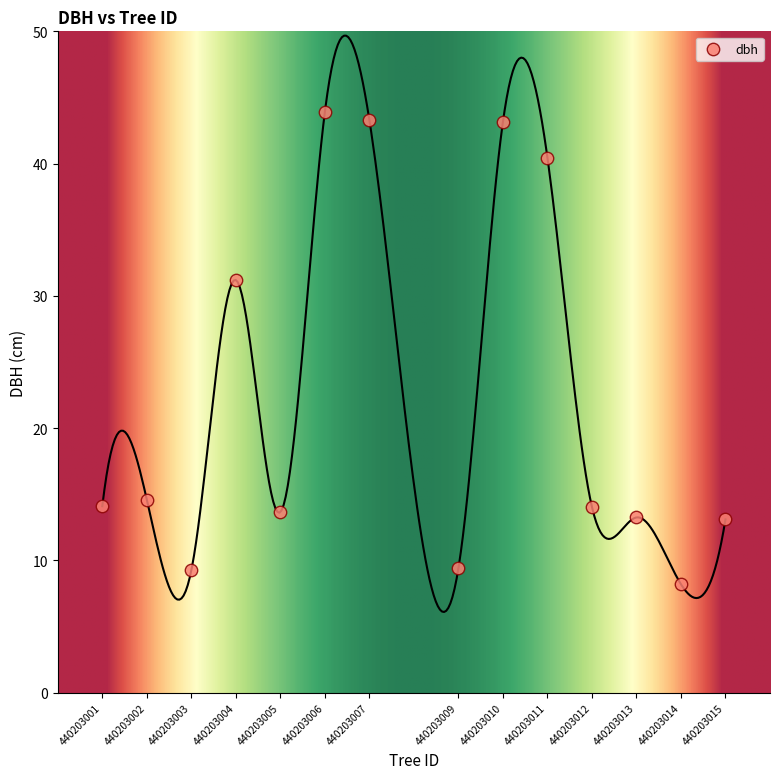

What is the range of Y values (max minus min)?

35.7